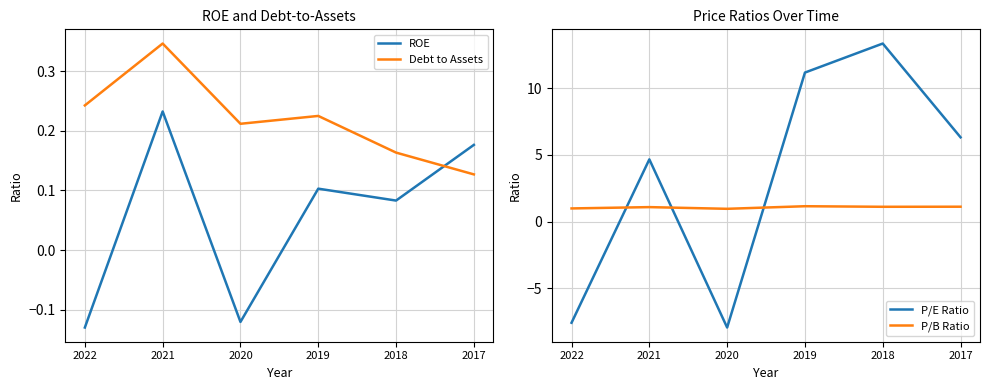

Count the number of data series in this chart.

4